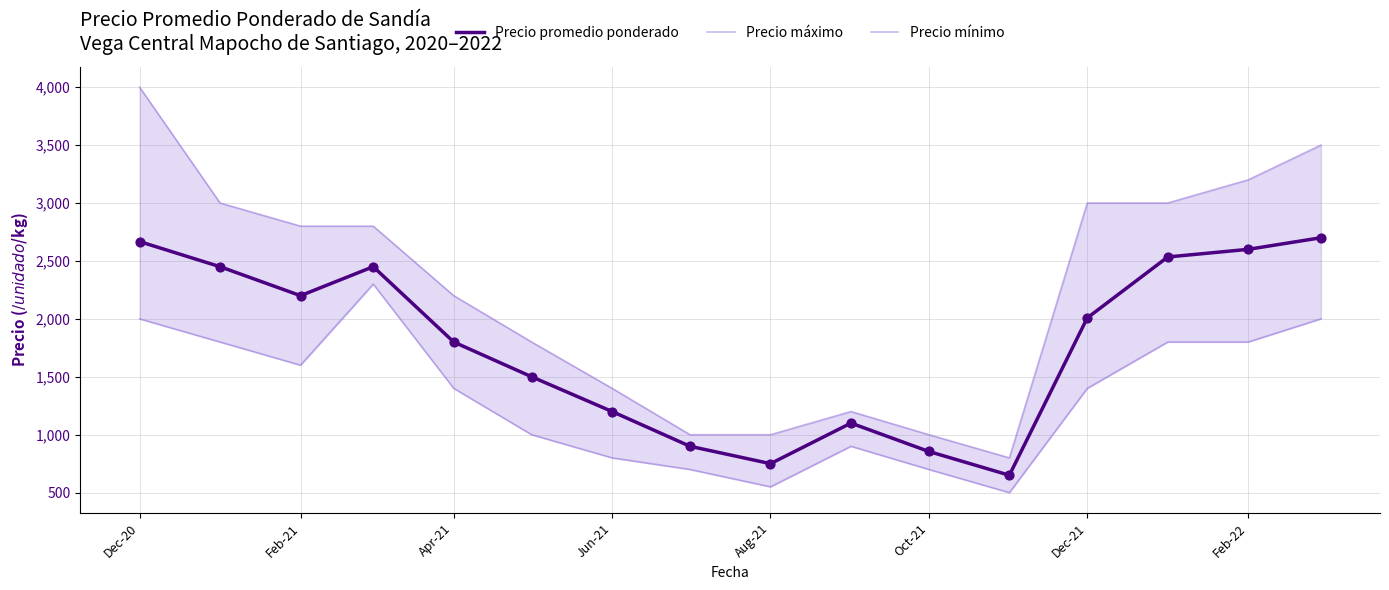

Which series reaches the minimum Y coordinate?

Precio mínimo